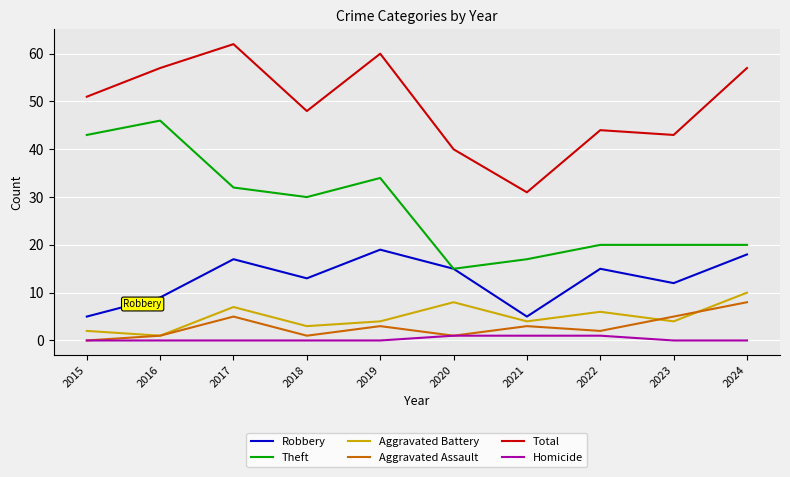

Is it true that Aggravated Battery equals 7 at 2023?

False